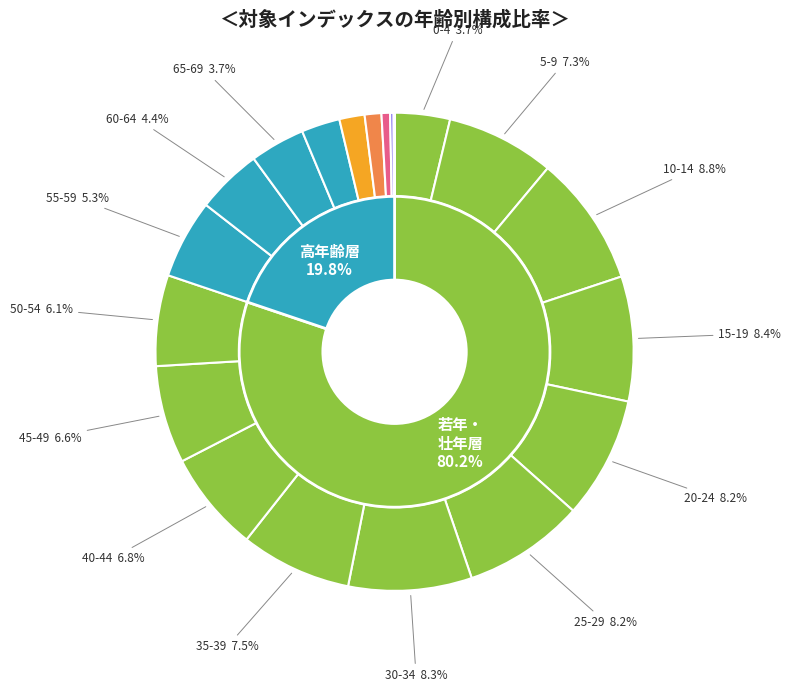

Is the sum of 90-94 and 65-69 greater than half?

No